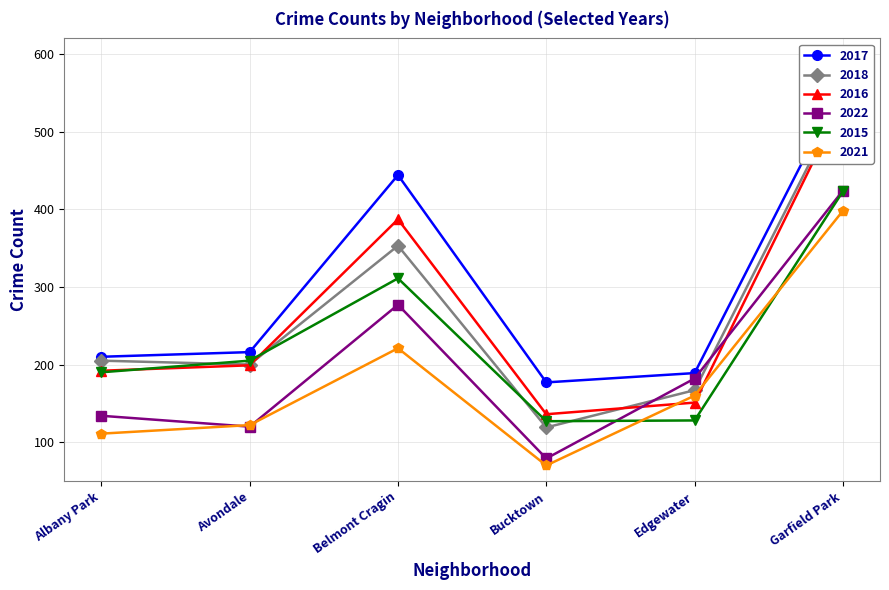

What is the spread (max minus min) of values at Albany Park?

99